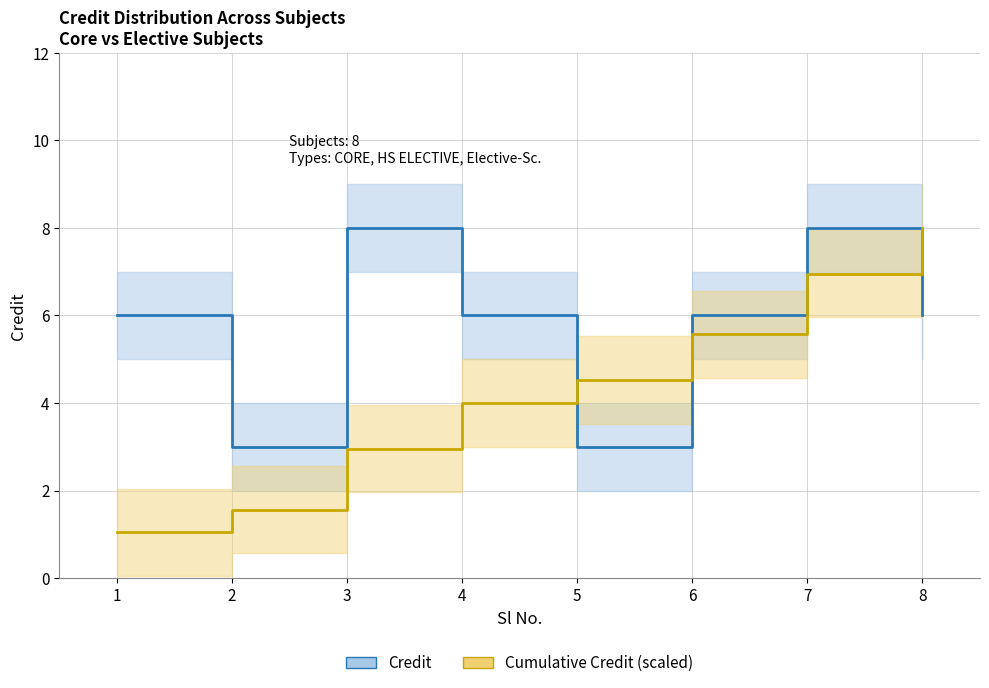

List the series in order of their overall mean, lowest first.

Cumulative Credit (scaled), Credit